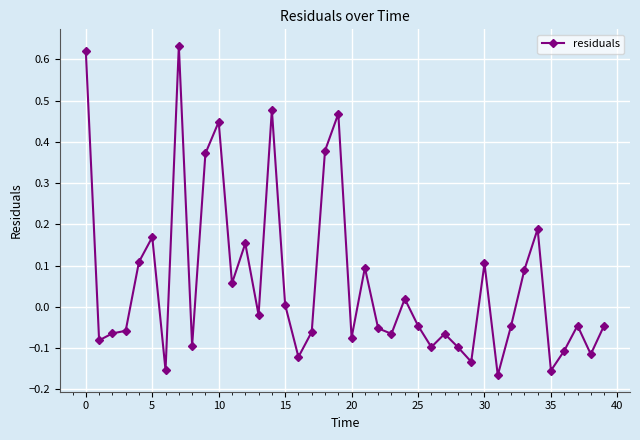

What is the difference between the maximum and minimum values?

0.8